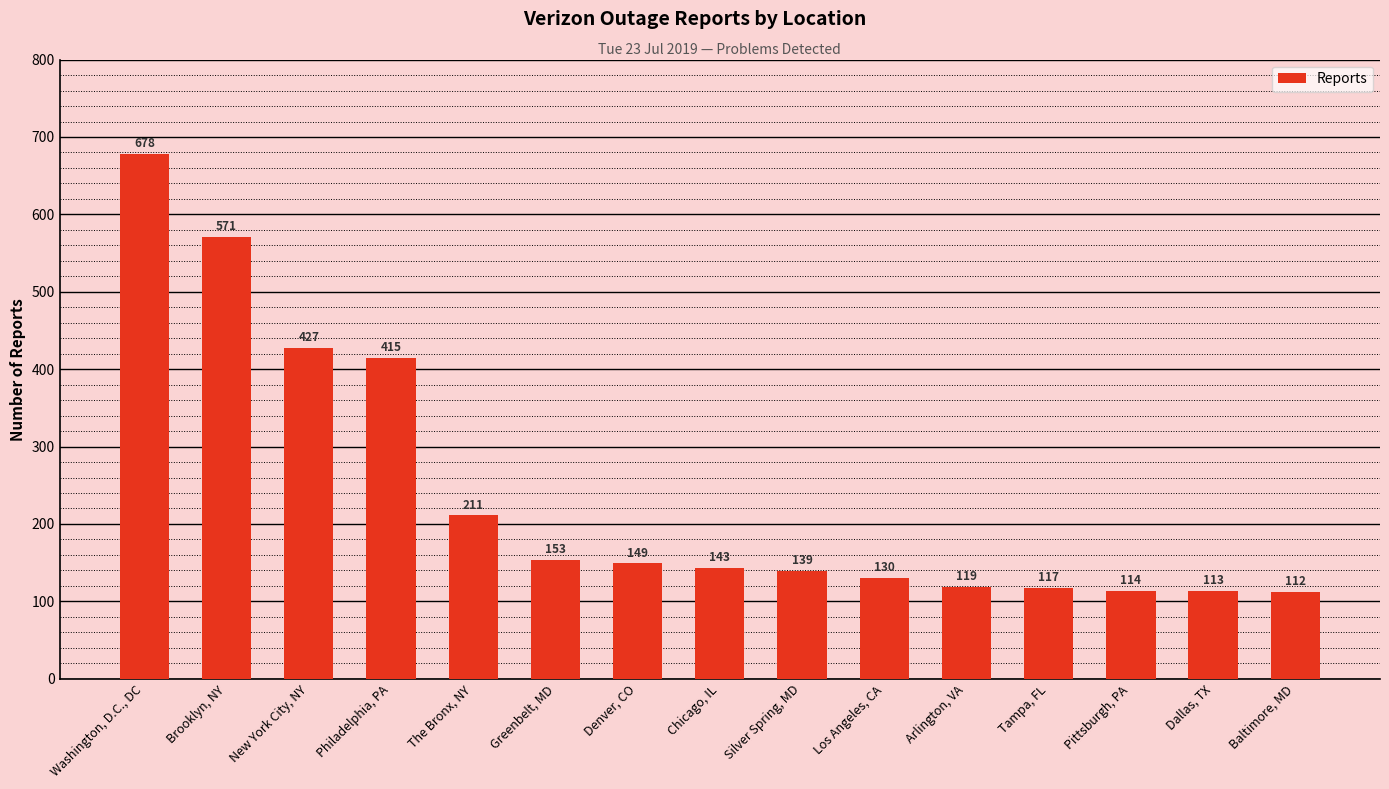

How many distinct data groups are displayed?

1